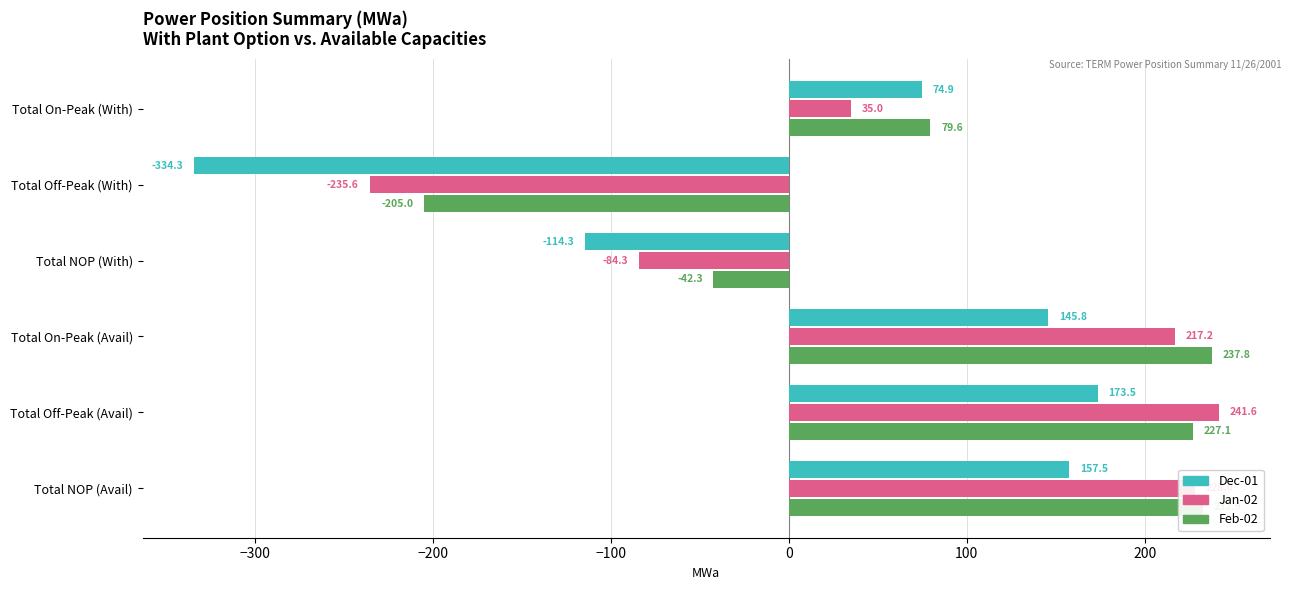

Between Total Off-Peak (With) and Total NOP (With), which series saw the biggest shift?

Dec-01